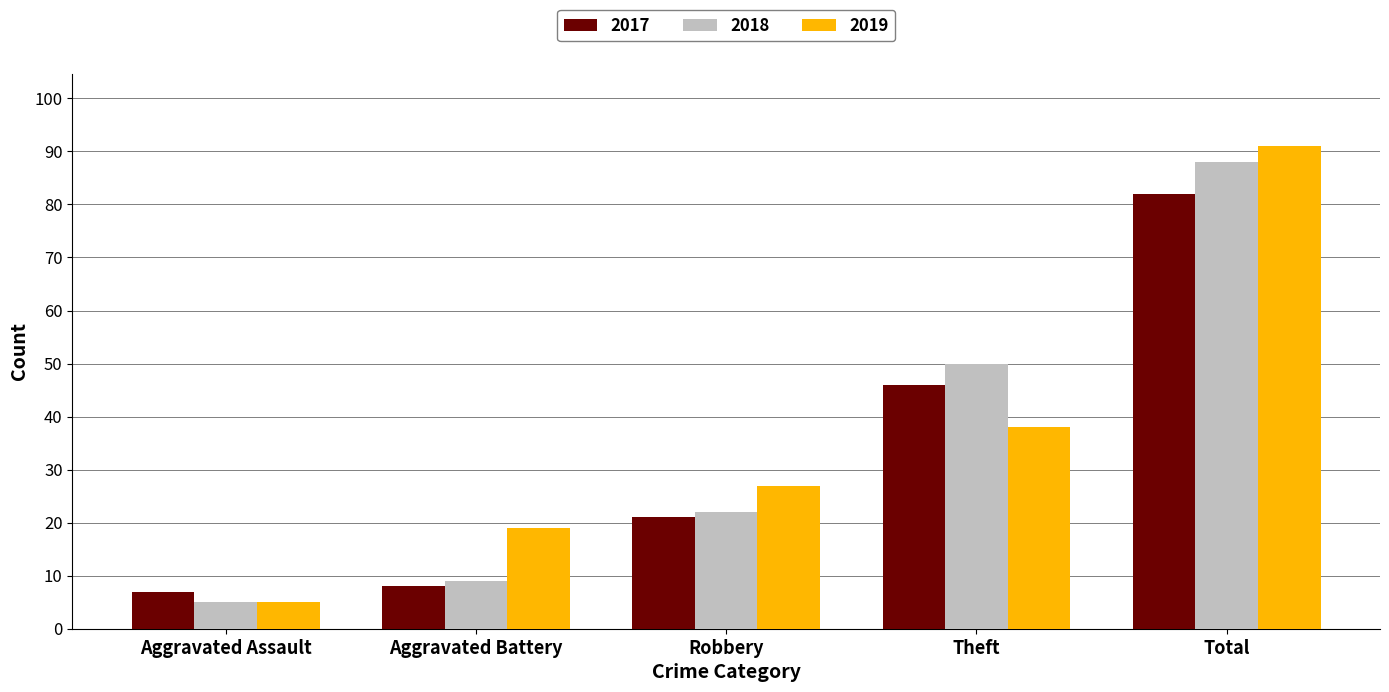

The 2017 series shows 82 at Total. True or false?

True